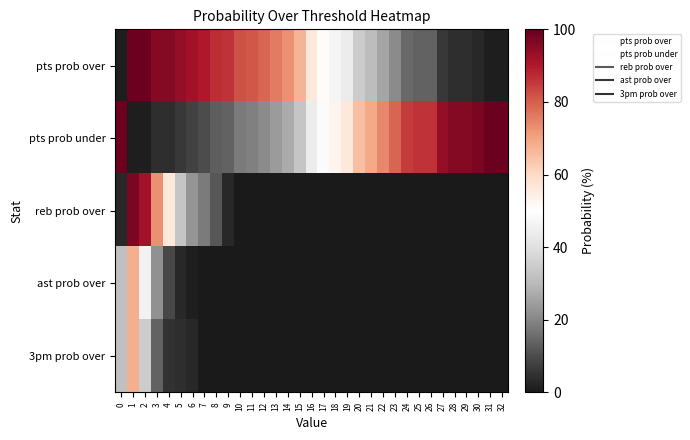

Which label corresponds to the smallest value in the chart?

10